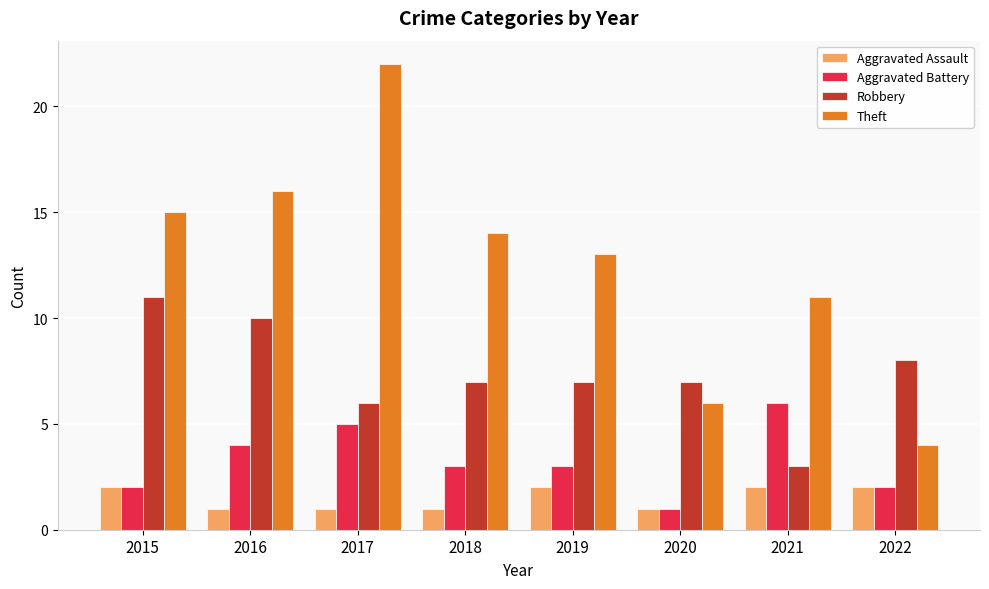

Is the value of Aggravated Battery at 2021 greater than the value of Theft at 2015?

No